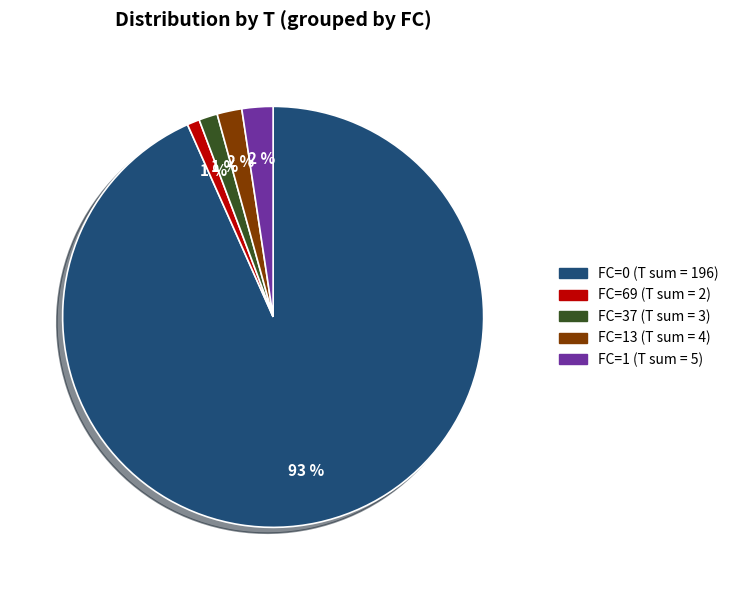

Is there a majority slice in this chart?

Yes